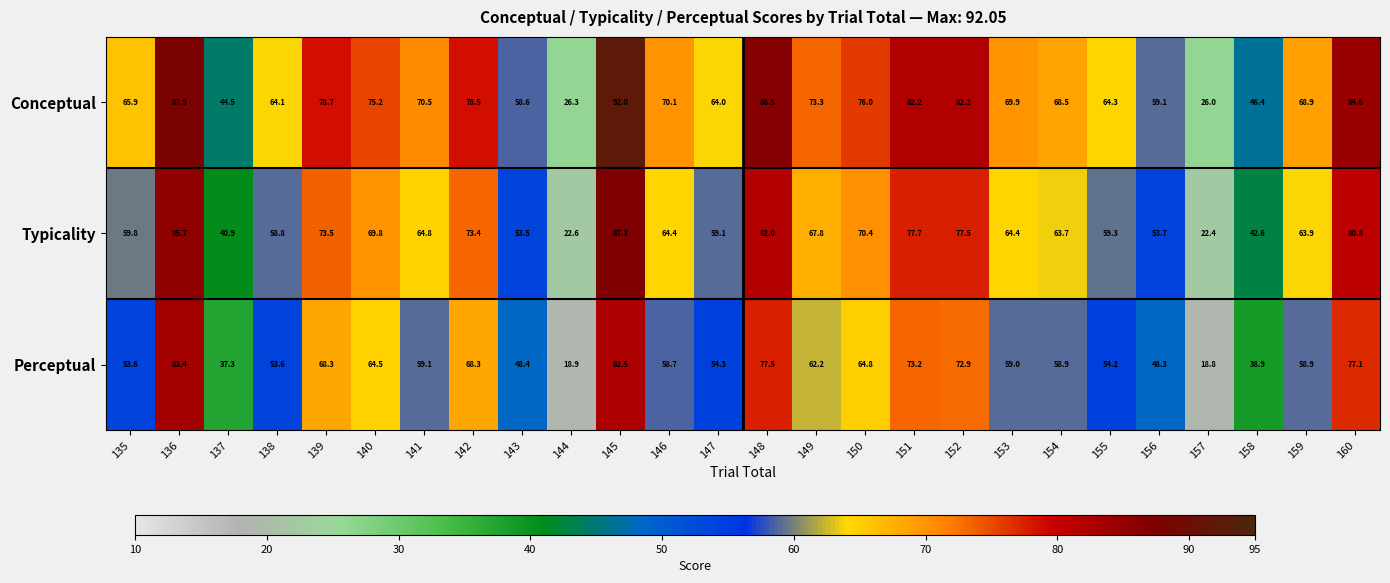

List the series in order of their overall mean, lowest first.

Perceptual, Typicality, Conceptual